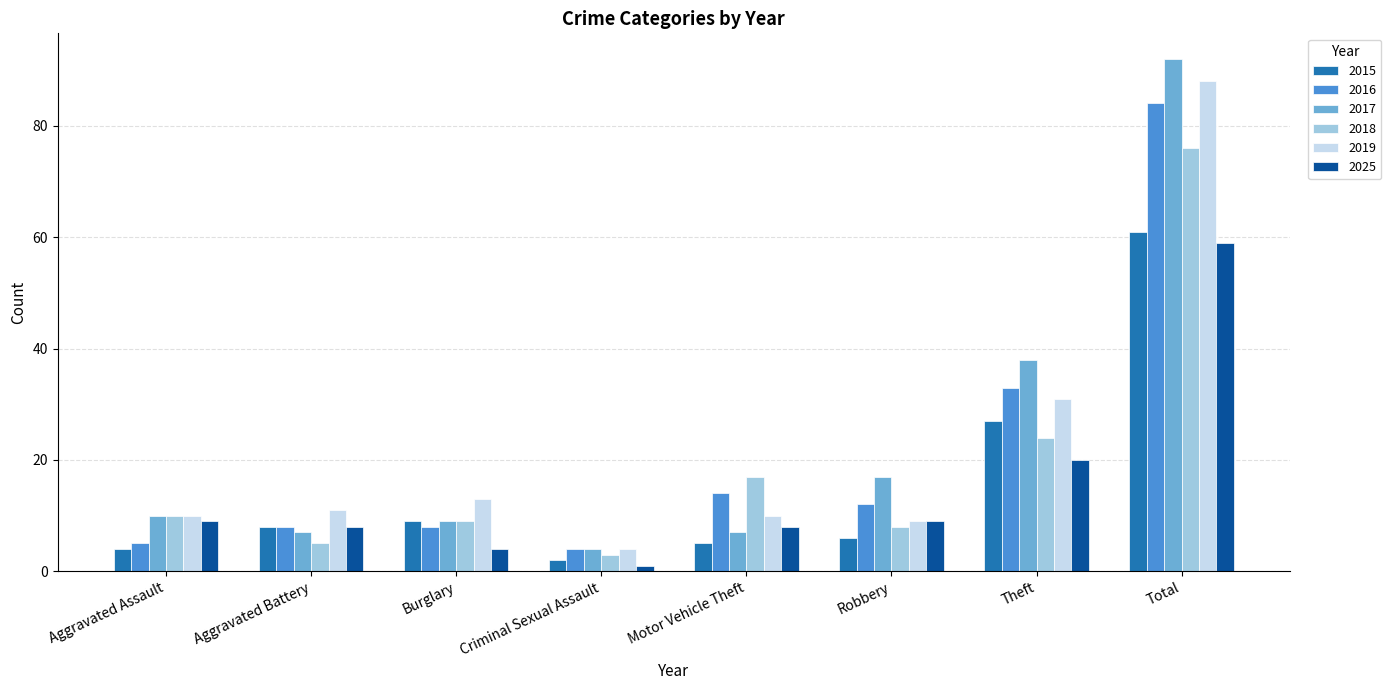

How many groups of bars are there?

8